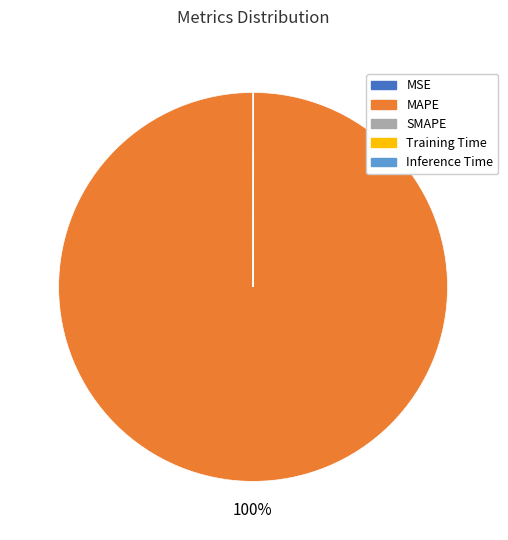

What is the largest slice in the pie chart?

MAPE